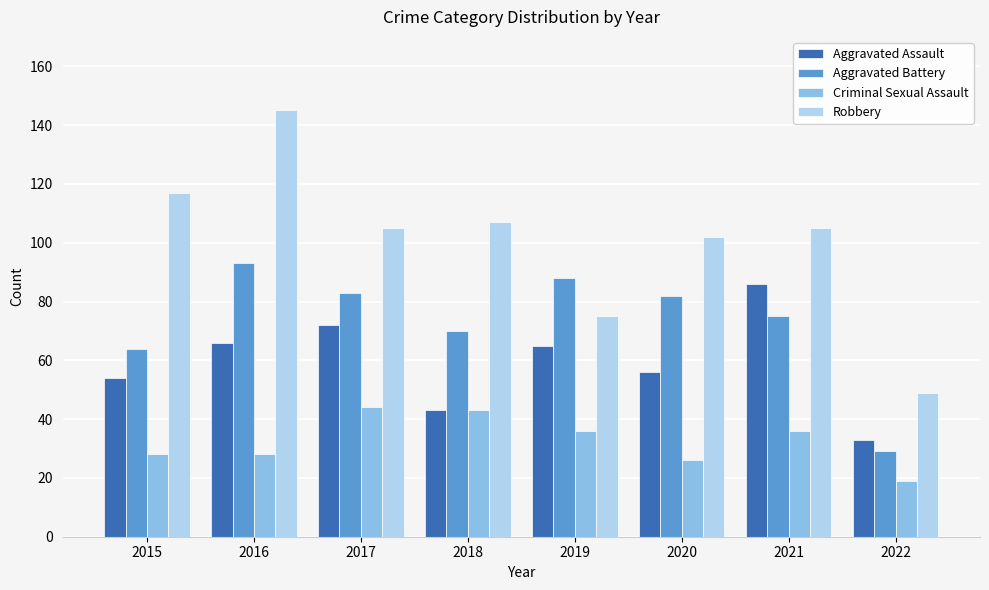

What is the value of the Aggravated Battery bar at the 2nd from the left?

93